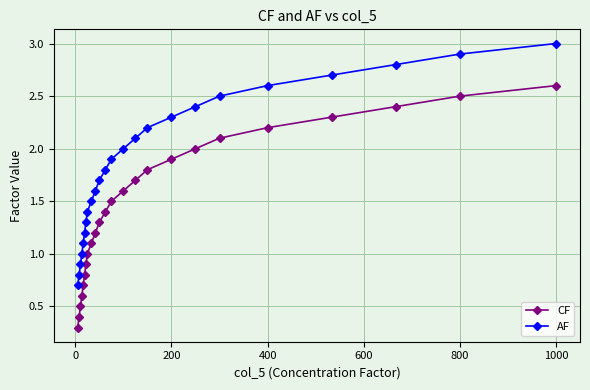

Does the chart display data point markers on the line(s)?

Yes